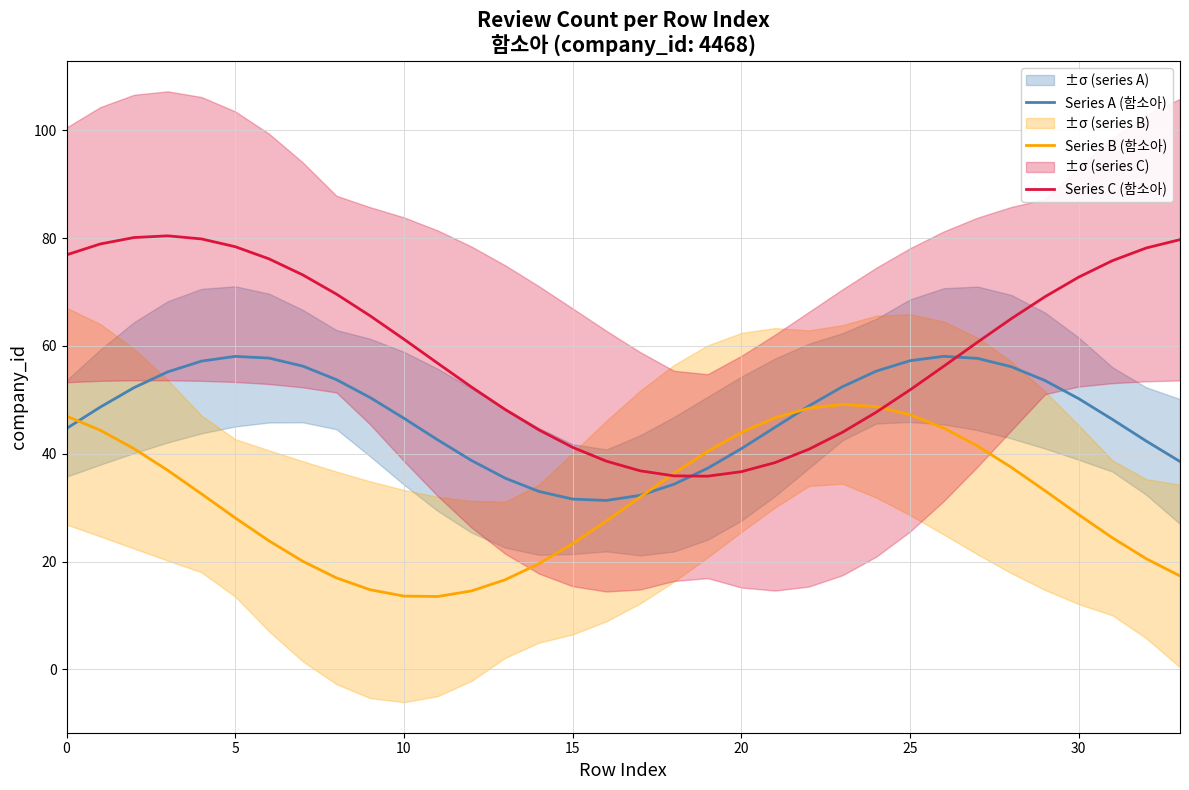

What is the average value of the Series B (함소아) series?

31.6